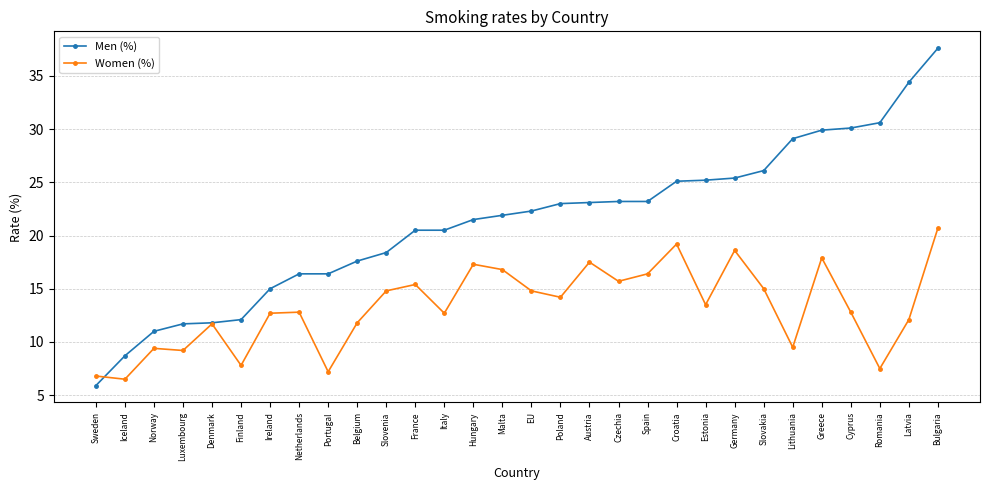

Where do Women (%) and Men (%) first cross each other?

Sweden and Iceland